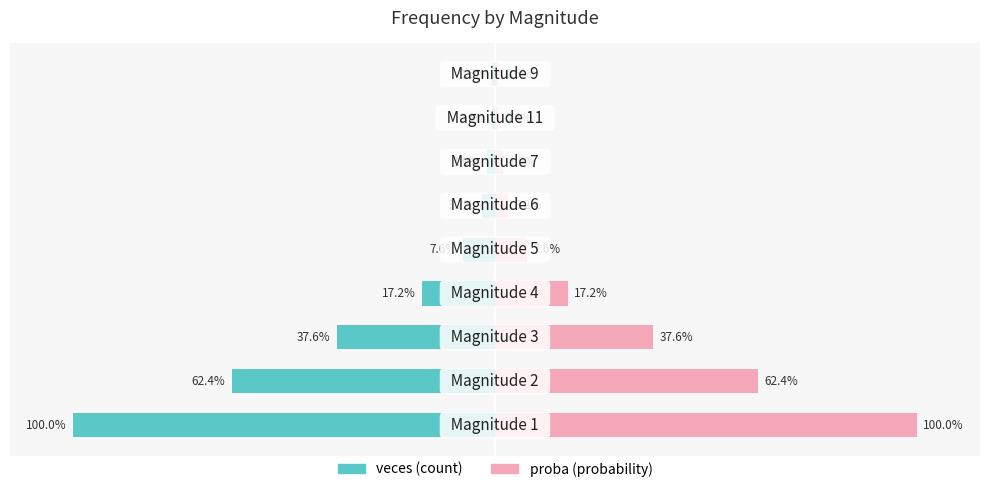

What is the value of the proba bar at the 6th from the left?

3.2